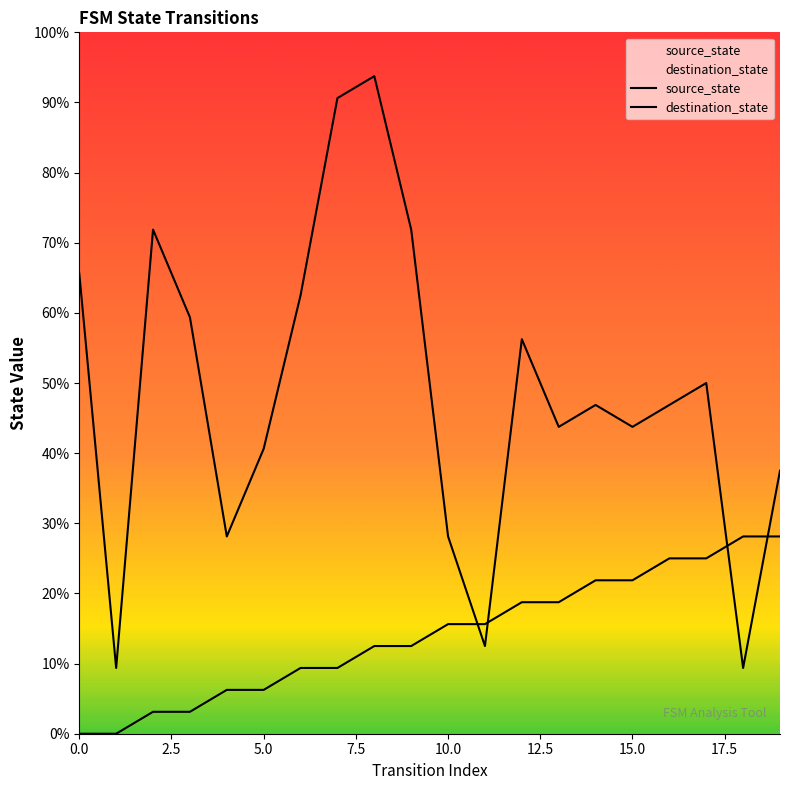

How many categories are shown in the chart?

20